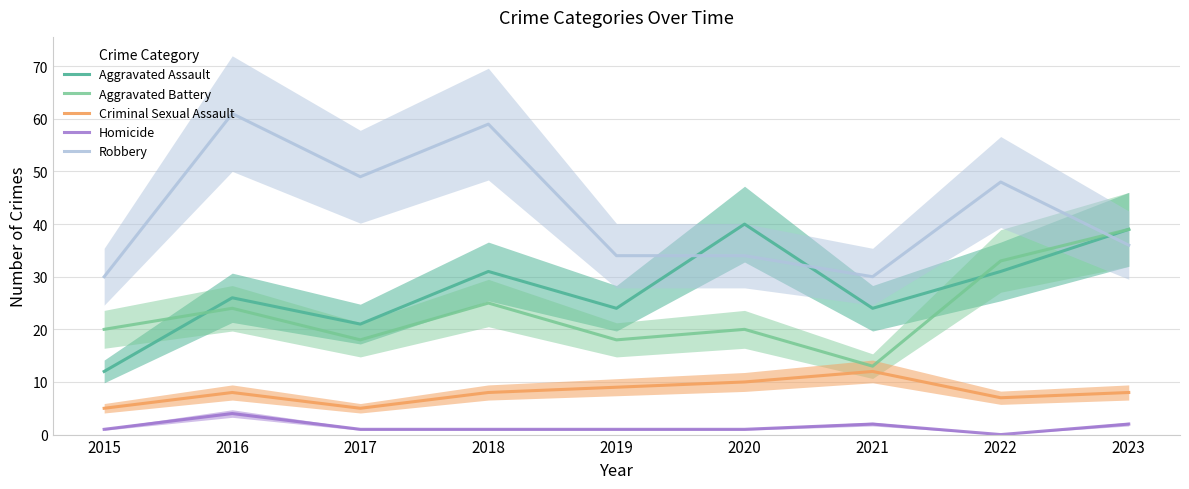

At which category is the sum across all series the highest?

2018